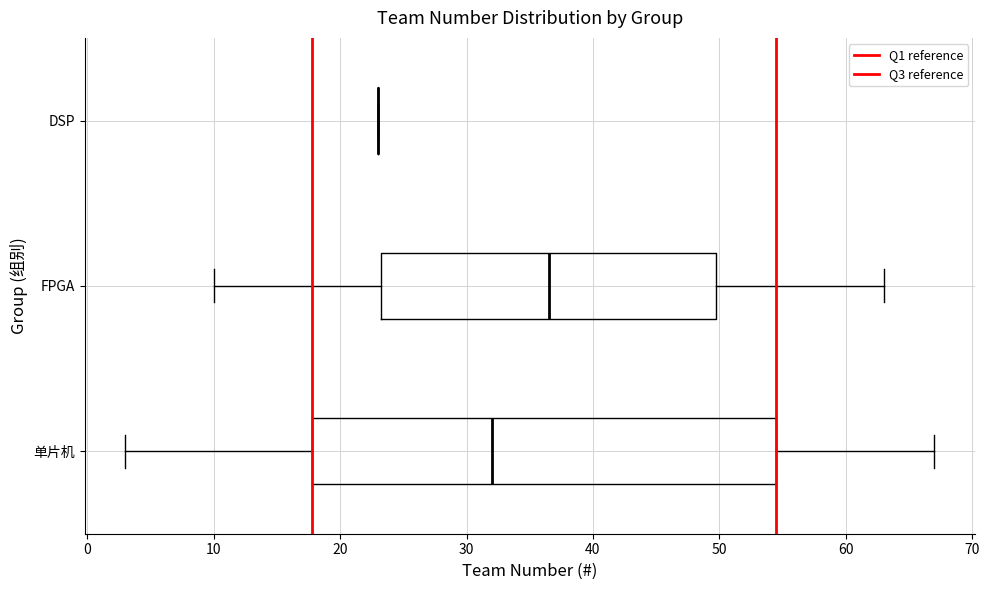

Comparing the boxes themselves (not the whiskers), which one is the widest?

单片机